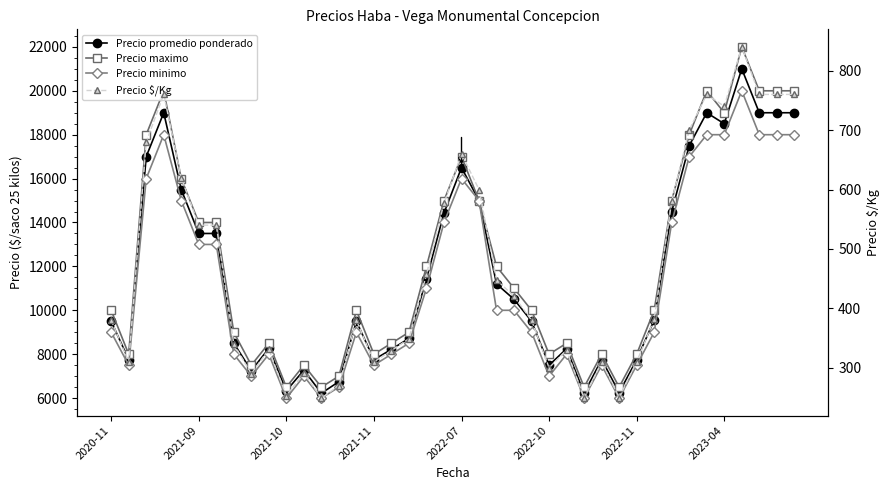

How many data points in Precio maximo are less than 10000?

17